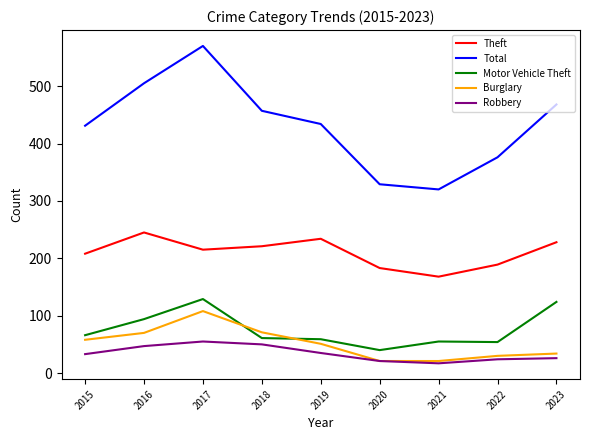

Which series has the largest range (max minus min)?

Total